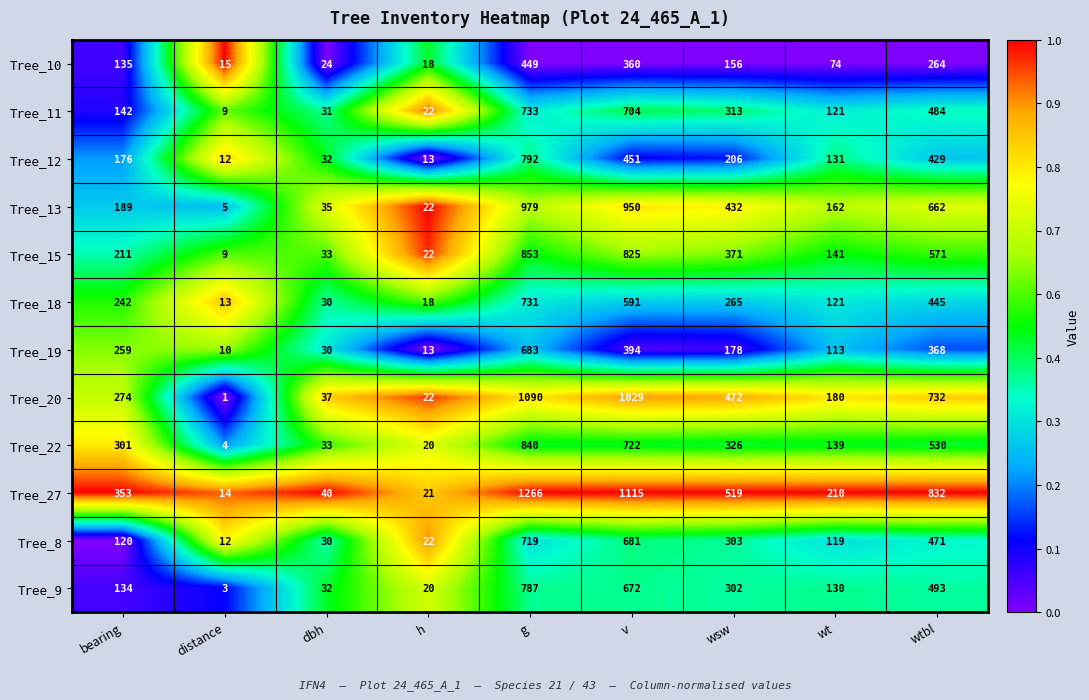

Rank the series at bearing from lowest to highest value.

Tree_8, Tree_9, Tree_10, Tree_11, Tree_12, Tree_13, Tree_15, Tree_18, Tree_19, Tree_20, Tree_22, Tree_27